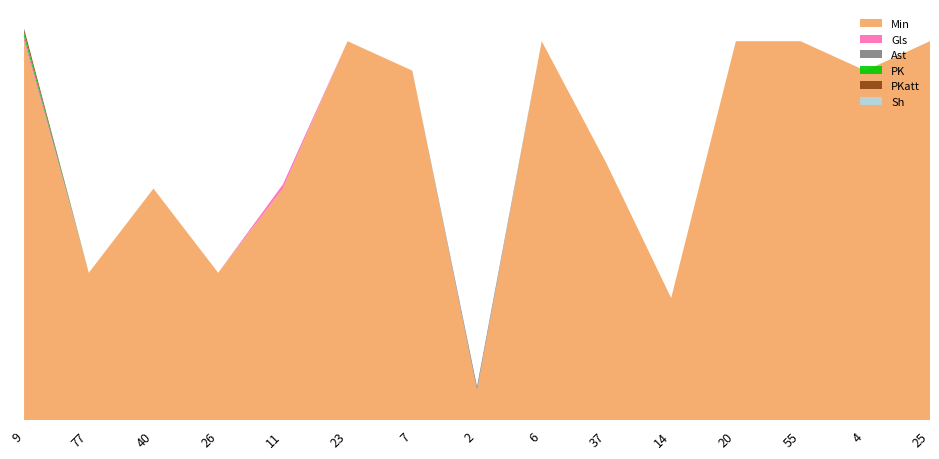

Reading right to left, list all the values displayed in this chart.

Min: 25=90	4=83	55=90	20=90	14=29	37=61	6=90	2=7	7=83	23=90	11=55	26=35	40=55	77=35	9=90
Gls: 25=0	4=0	55=0	20=0	14=0	37=0	6=0	2=0	7=0	23=0	11=1	26=0	40=0	77=0	9=1
Ast: 25=0	4=0	55=0	20=0	14=0	37=0	6=0	2=1	7=0	23=0	11=0	26=0	40=0	77=0	9=0
PK: 25=0	4=0	55=0	20=0	14=0	37=0	6=0	2=0	7=0	23=0	11=0	26=0	40=0	77=0	9=1
PKatt: 25=0	4=0	55=0	20=0	14=0	37=0	6=0	2=0	7=0	23=0	11=0	26=0	40=0	77=0	9=1
Sh: 25=0	4=0	55=0	20=0	14=0	37=0	6=0	2=0	7=0	23=0	11=0	26=0	40=0	77=0	9=0